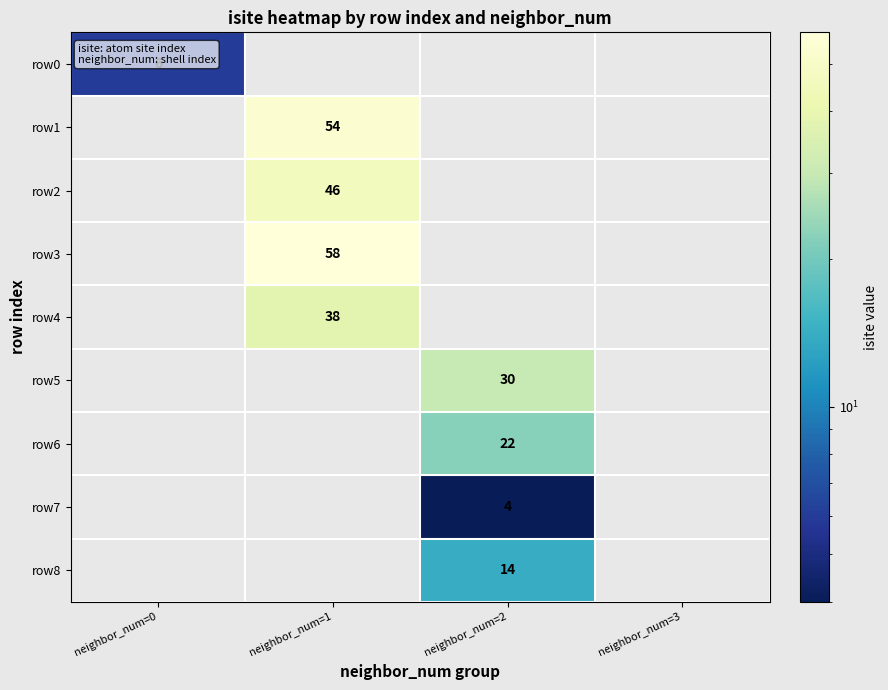

The value of row4 at neighbor_num=1 is 38. True or false?

True